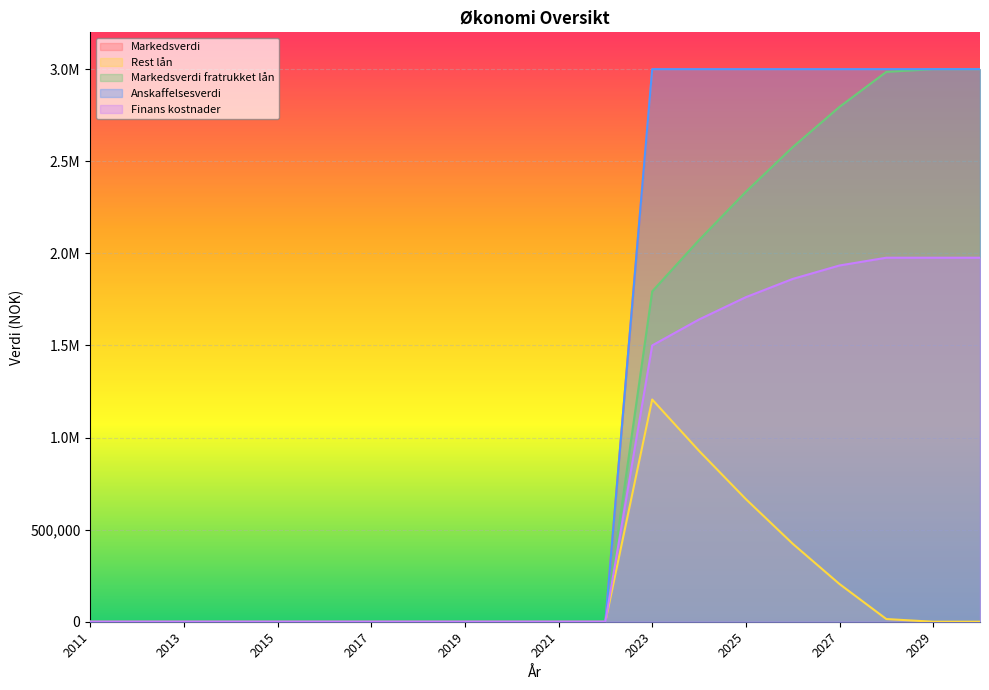

True or false: Markedsverdi fratrukket lån has more than 1 points higher than both neighbors.

False